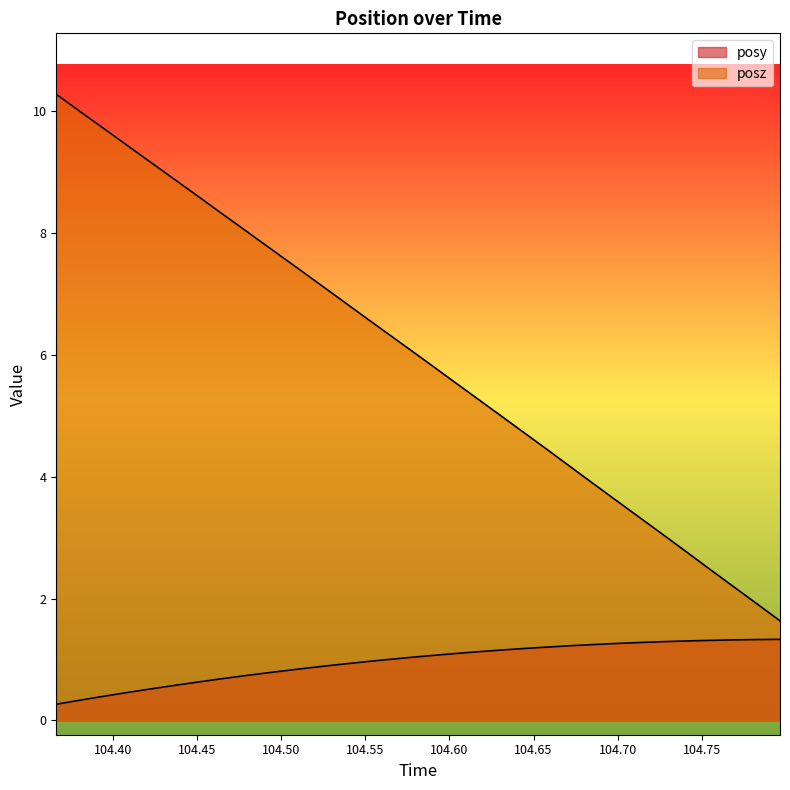

How many lines are shown in the chart?

2